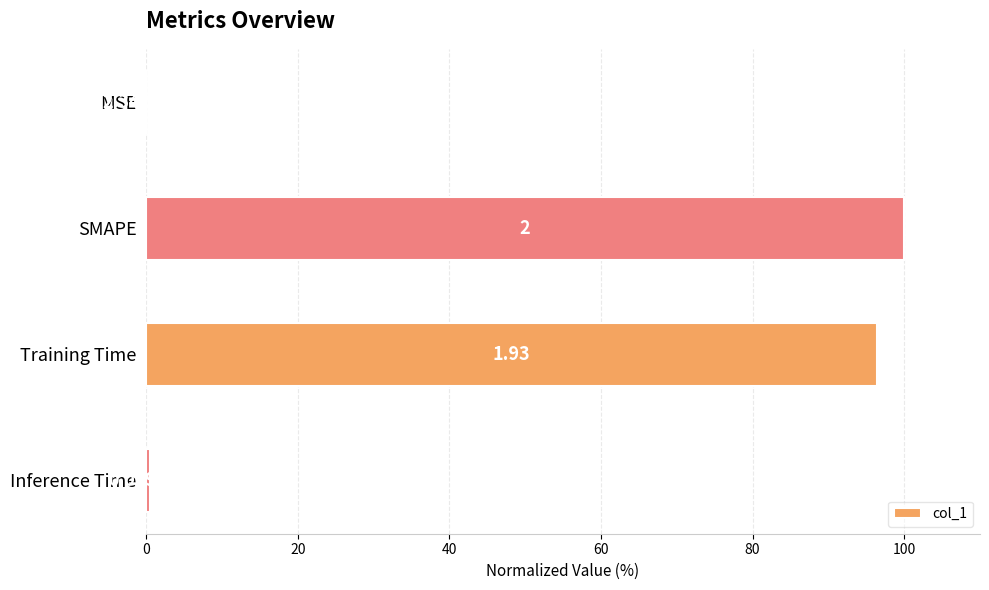

At which category does the chart reach its peak across all series?

SMAPE